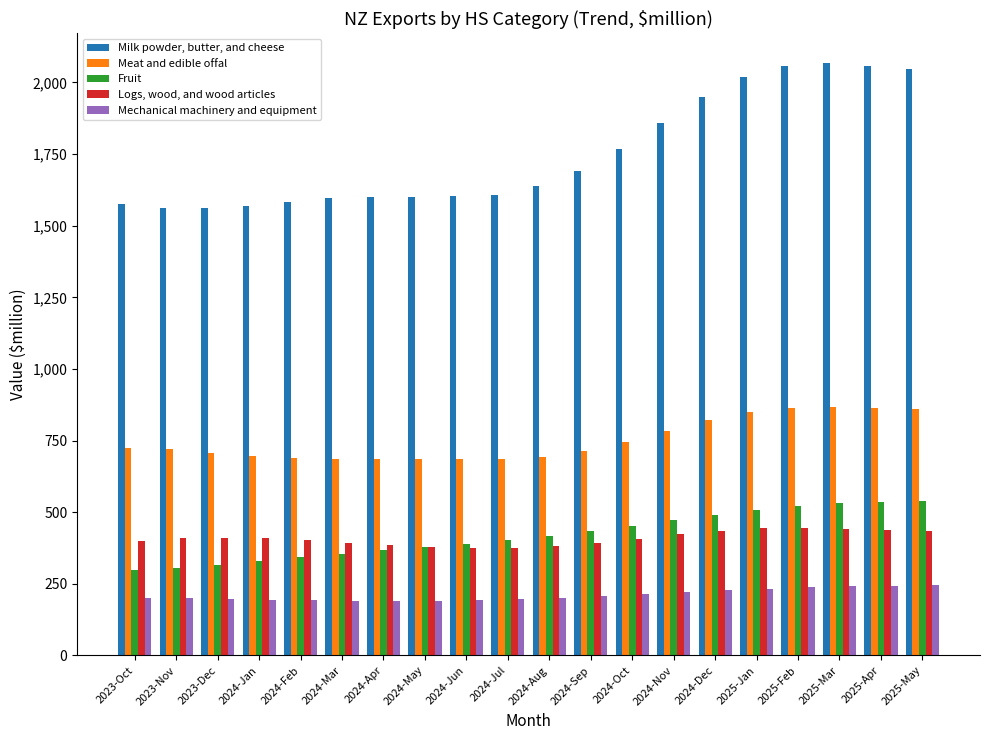

What is the spread (max minus min) of values at 2023-Oct?

1374.9